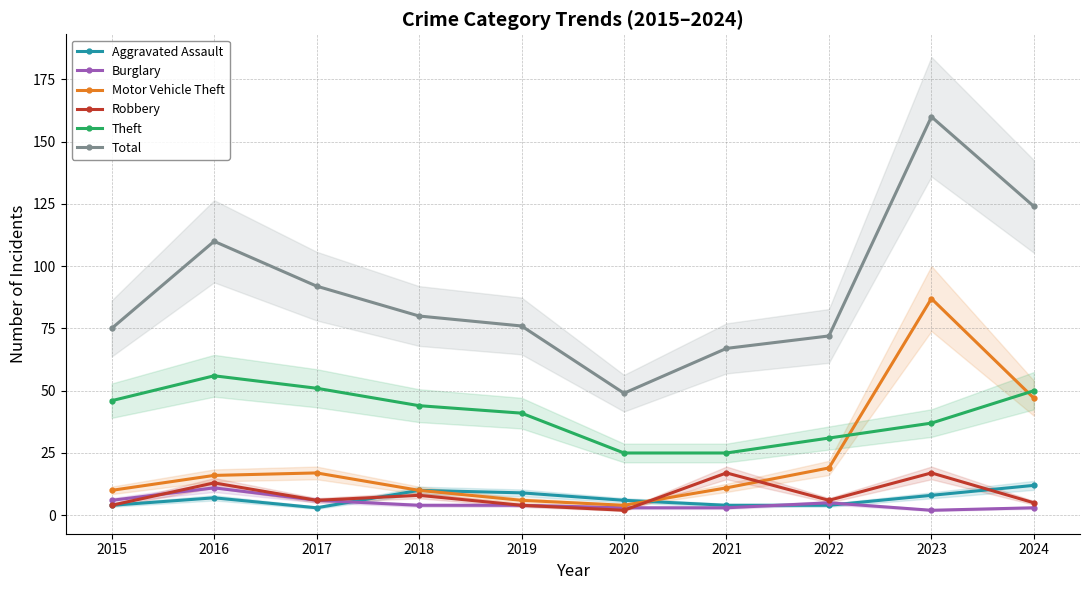

At which label does Burglary reach its minimum?

2023